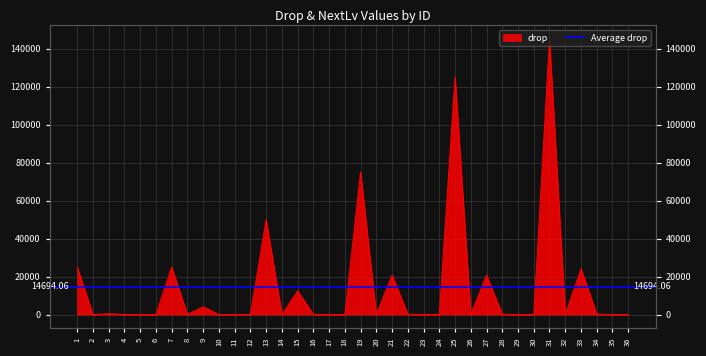

What is the difference between the values at 3 and 12?

499